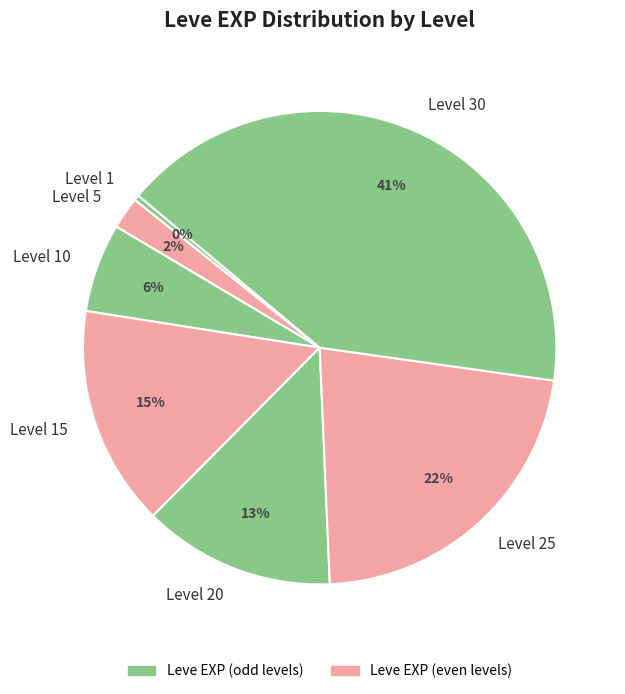

To the nearest percent, what is the average slice percentage?

14%